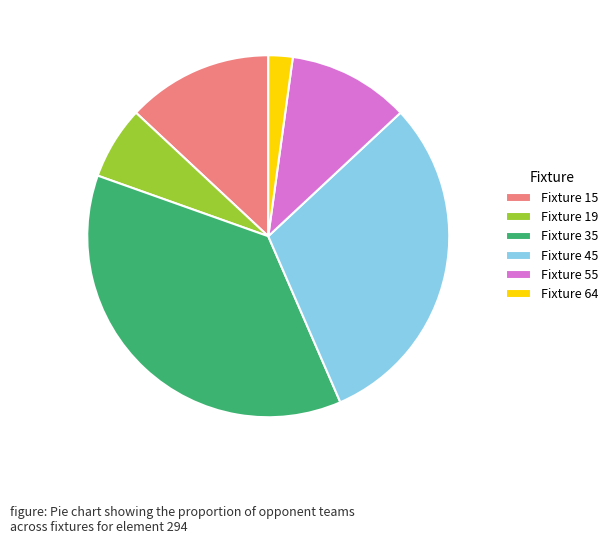

How many segments does this pie chart have?

6